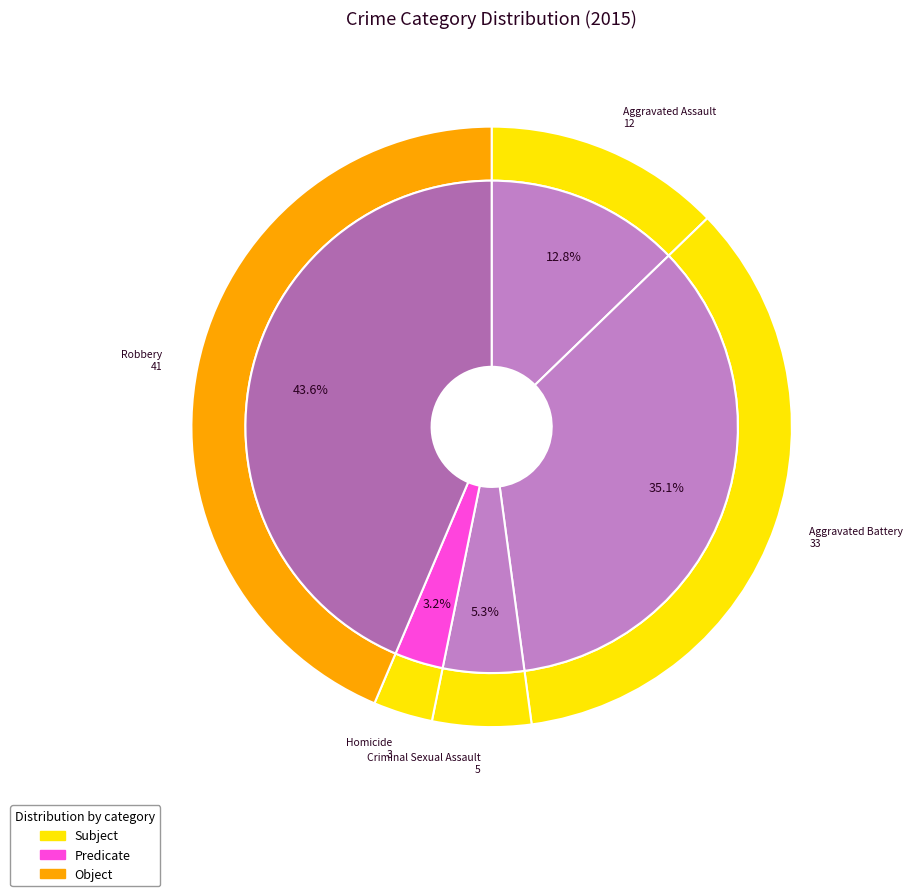

Count the number of slices in the pie.

5